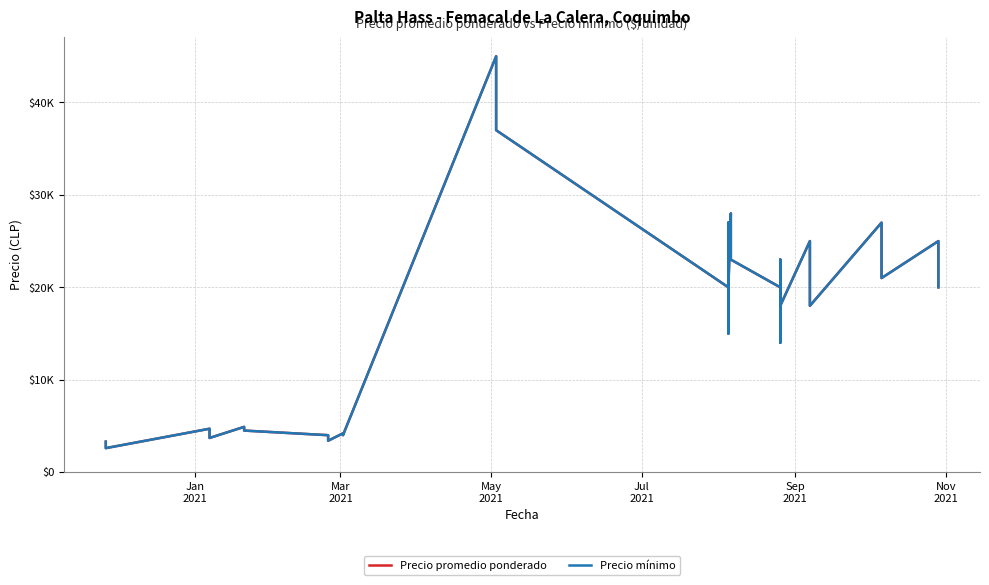

Is the value of Precio promedio ponderado at Jul
2021 greater than the value of Precio mínimo at 37?

No